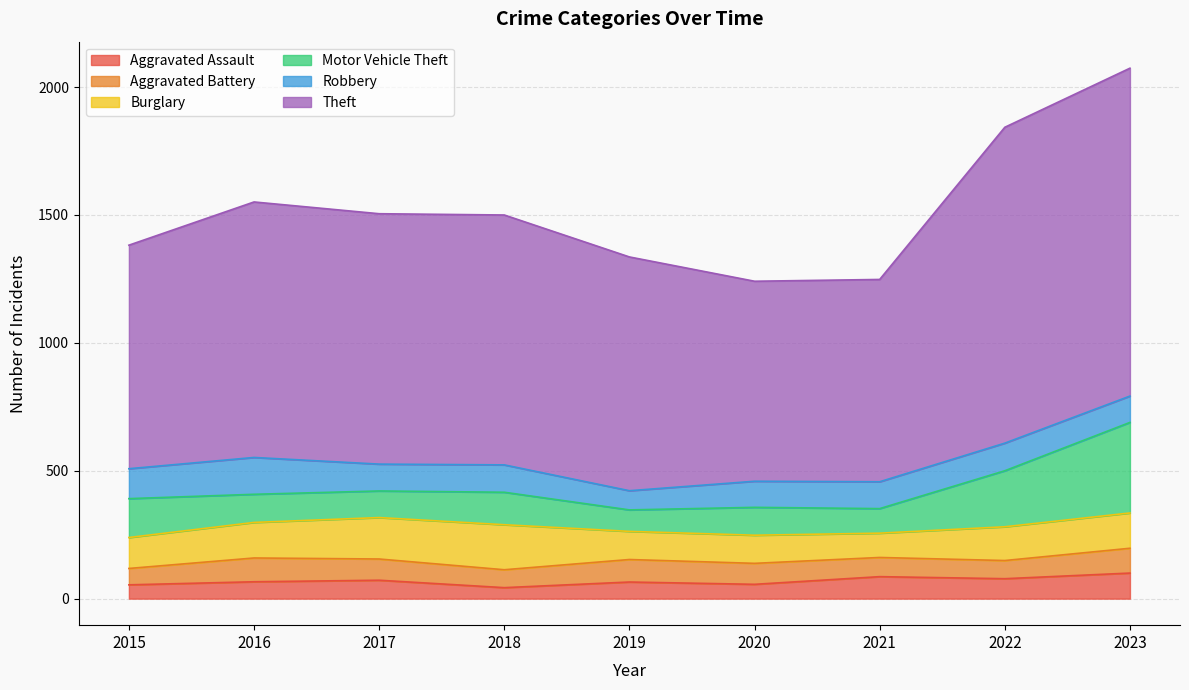

Reading left to right, extract all data points from this chart.

Aggravated Assault: 54	66	72	43	65	56	86	78	100
Aggravated Battery: 64	93	83	70	88	82	75	71	97
Burglary: 121	139	162	176	110	110	95	132	138
Motor Vehicle Theft: 152	110	104	127	84	109	96	219	354
Robbery: 117	144	105	107	75	102	105	108	103
Theft: 874	999	979	977	914	782	791	1235	1282